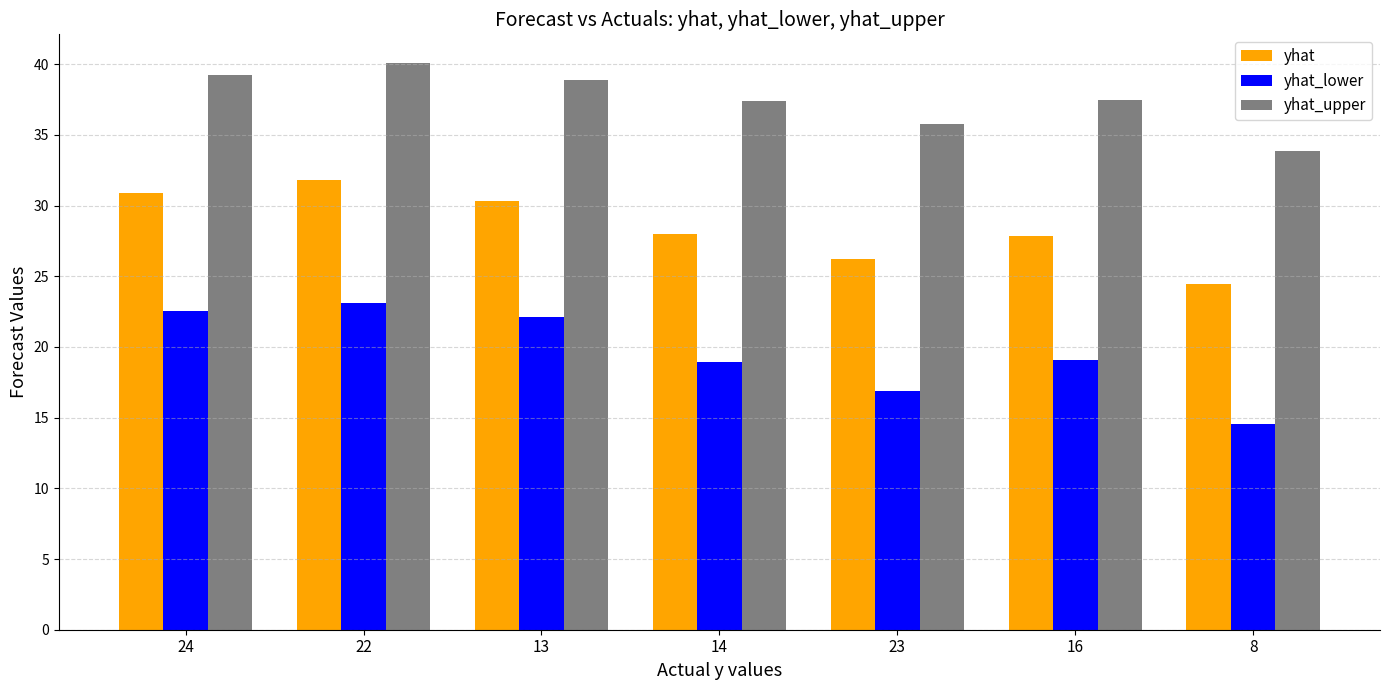

What is the difference between the maximum and second lowest values in the yhat series?

5.6